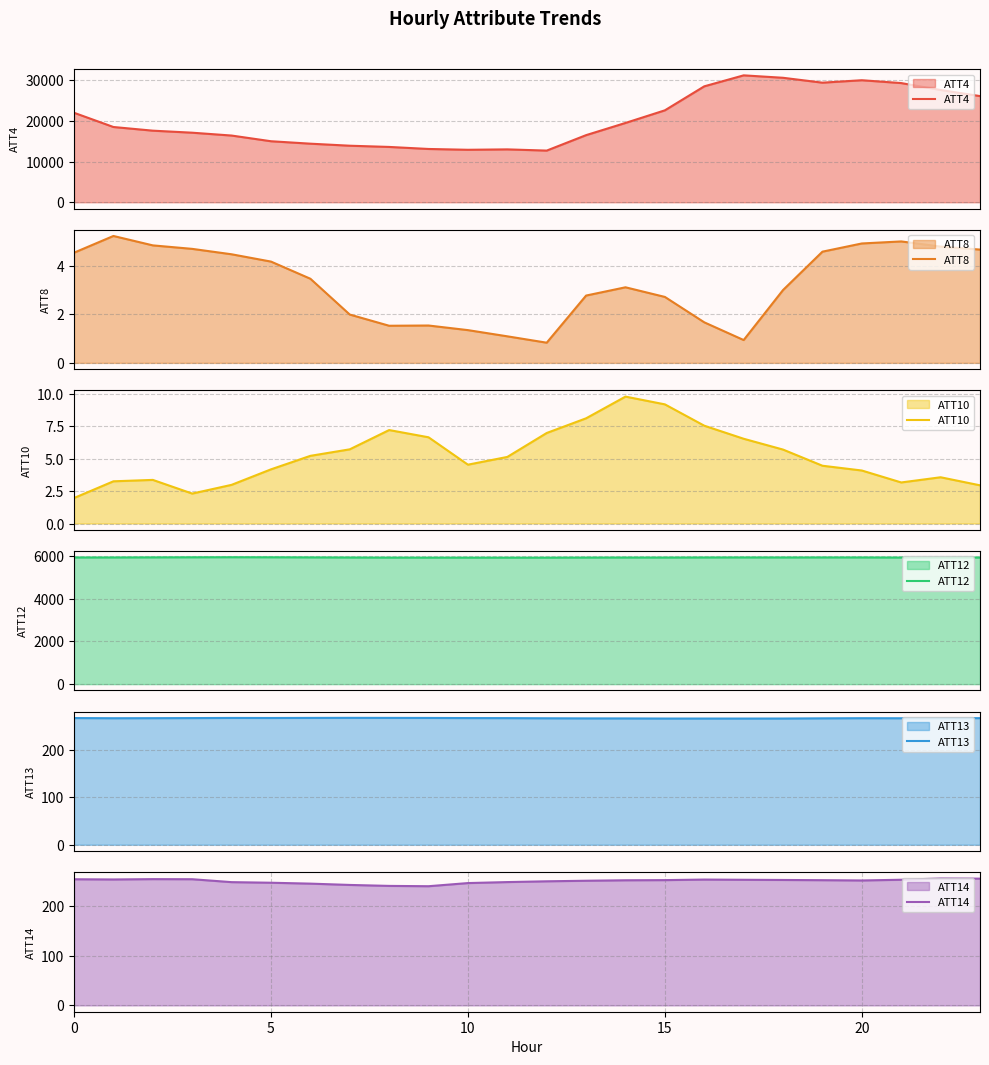

What value does the ATT14 series have at 5?

246.7